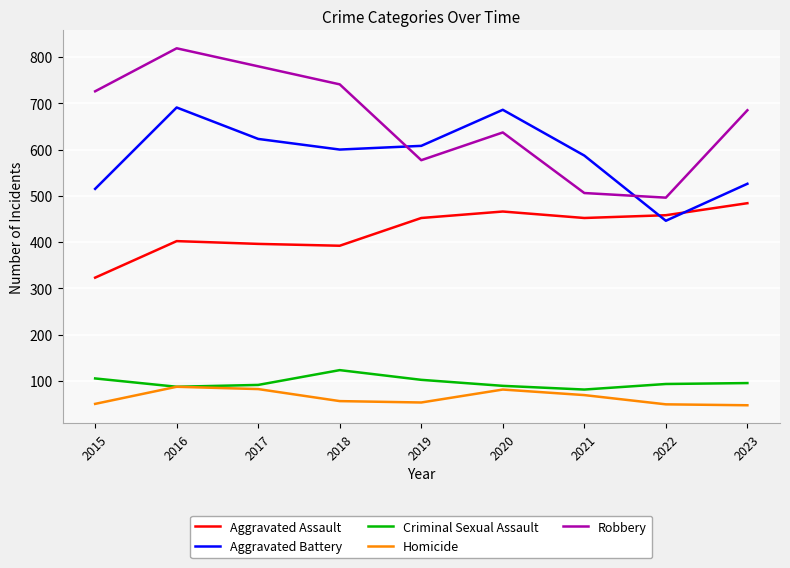

True or false: Aggravated Battery has a value of 1169 at 2020.

False